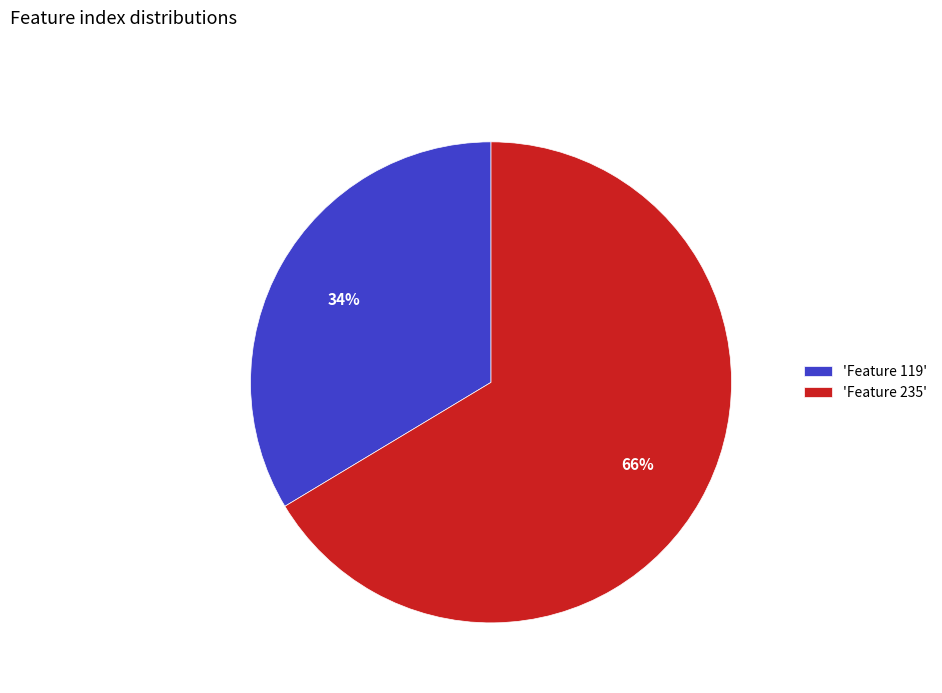

Between 'Feature 235' and 'Feature 119', which is larger?

'Feature 235'